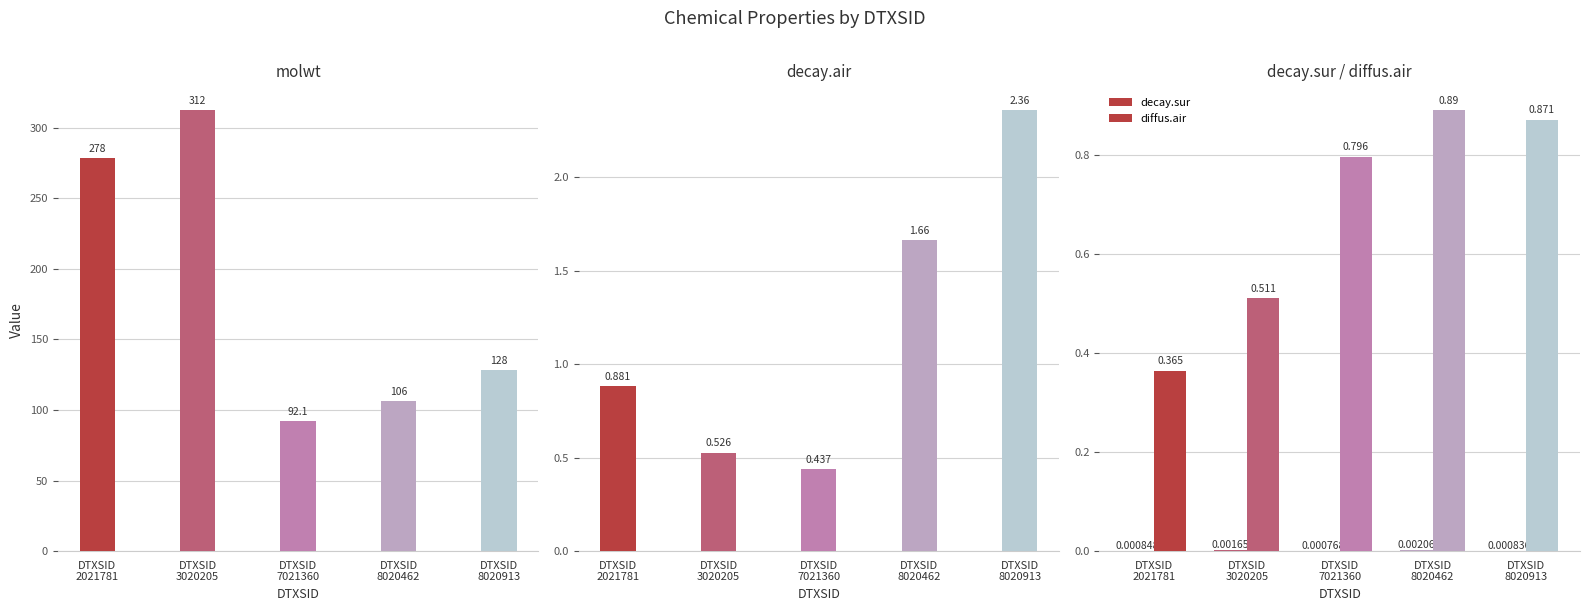

Reading left to right, extract all data points from this chart.

molwt: 278.4	312.4	92.1	106.1	128.2
decay.air: 0.9	0.5	0.4	1.7	2.4
decay.sur: 0.0	0.0	0.0	0.0	0.0
diffus.air: 0.4	0.5	0.8	0.9	0.9